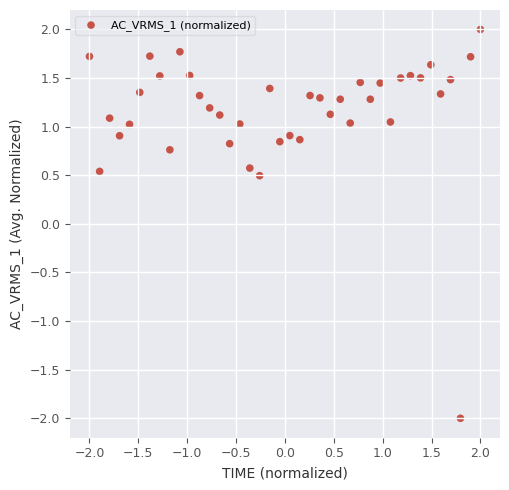

What is the range of X values (max minus min)?

4.0